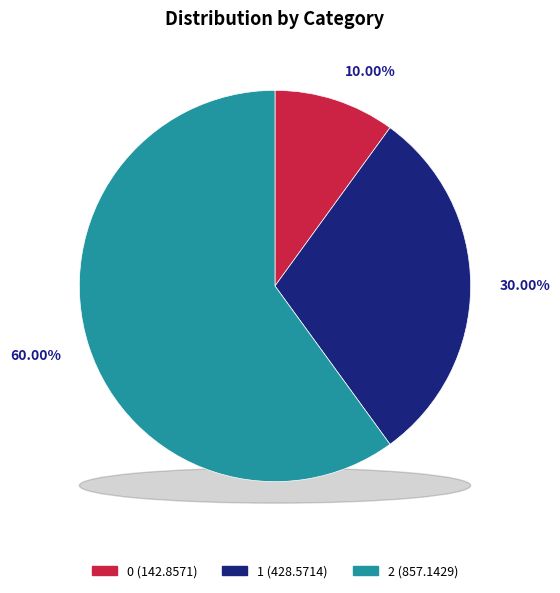

Count the number of slices in the pie.

3